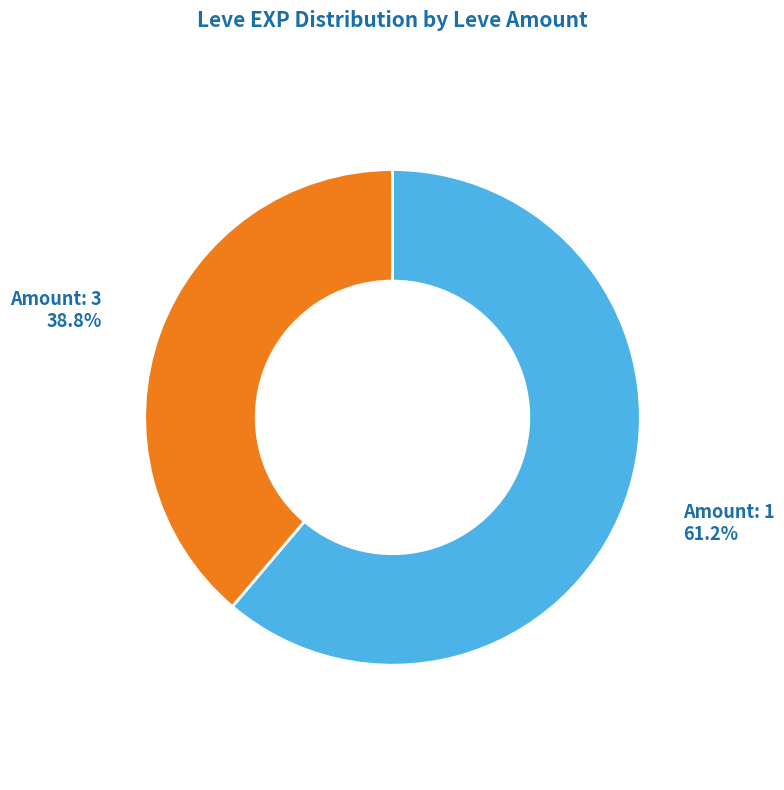

Rank the categories by value from highest to lowest.

Amount: 1, Amount: 3